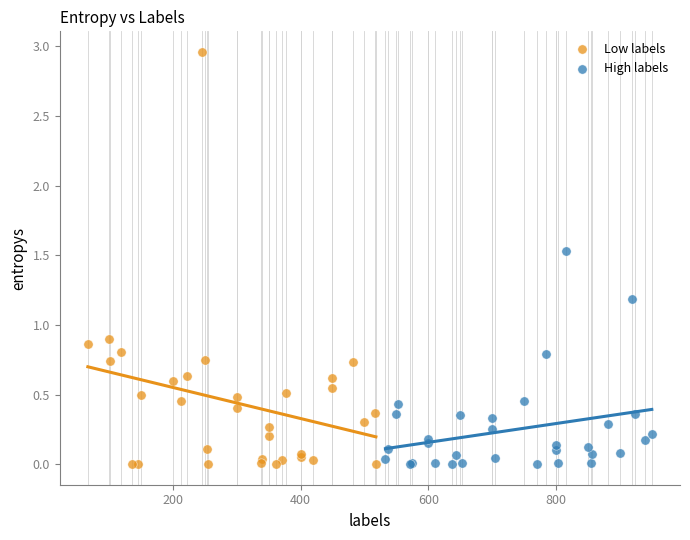

Which series contains the highest Y value?

Low labels